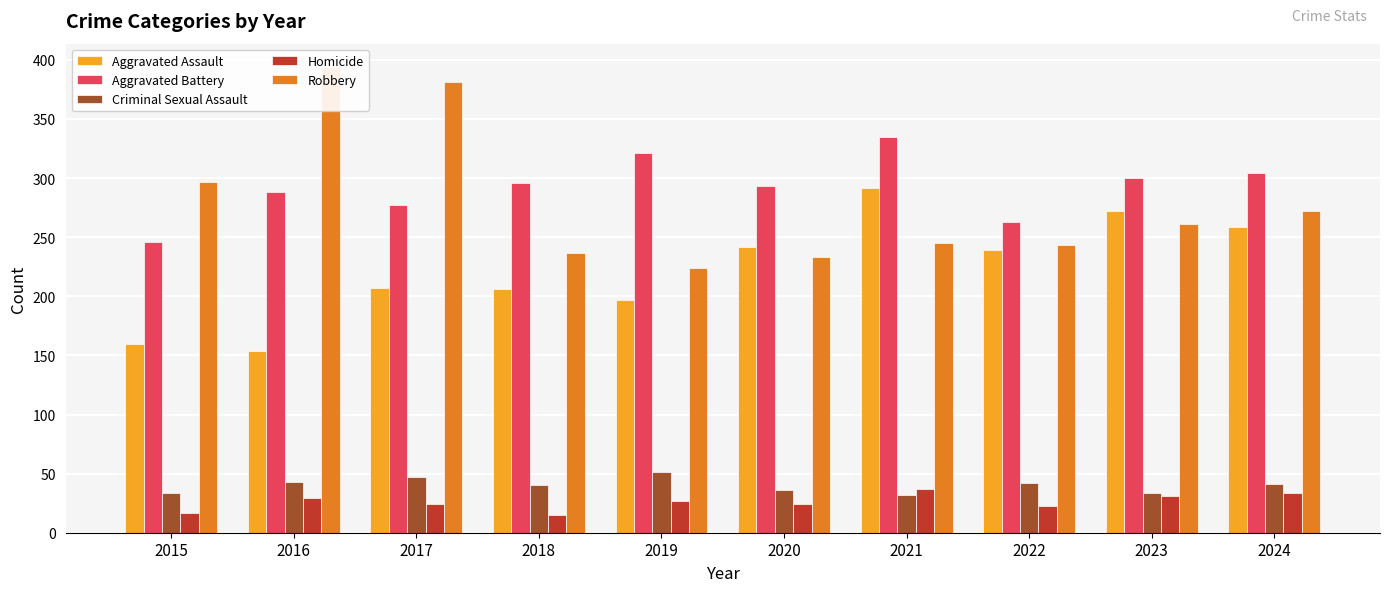

How many bars are there in each group?

5